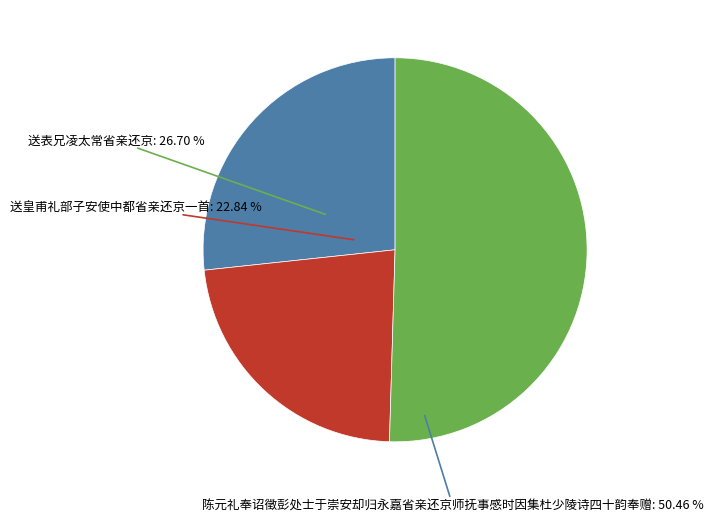

To the nearest percent, what is the combined percentage of 送皇甫礼部子安使中都省亲还京一首 and 送表兄凌太常省亲还京?

50%